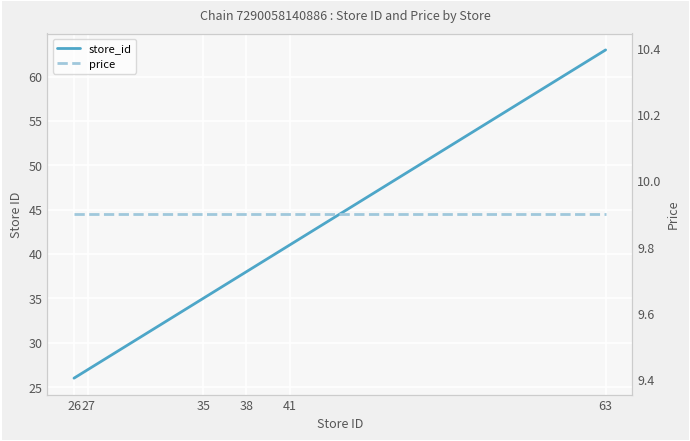

Which series has the largest total across all categories?

store_id